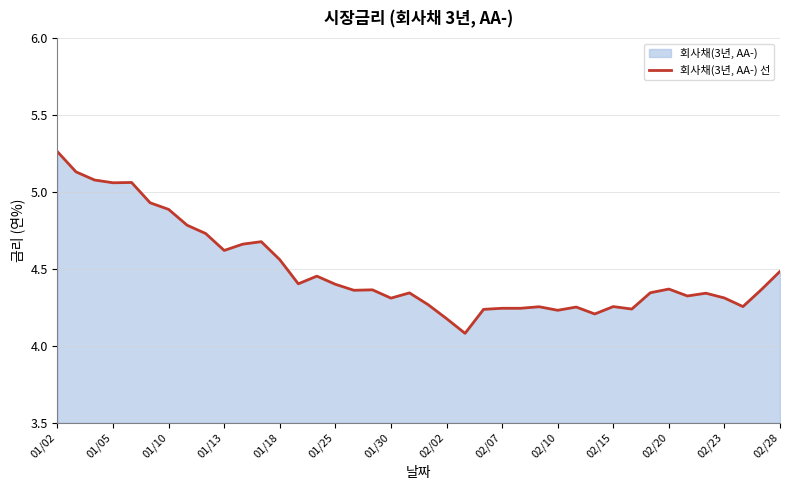

Is it true that the value at 28 is 4.3?

True